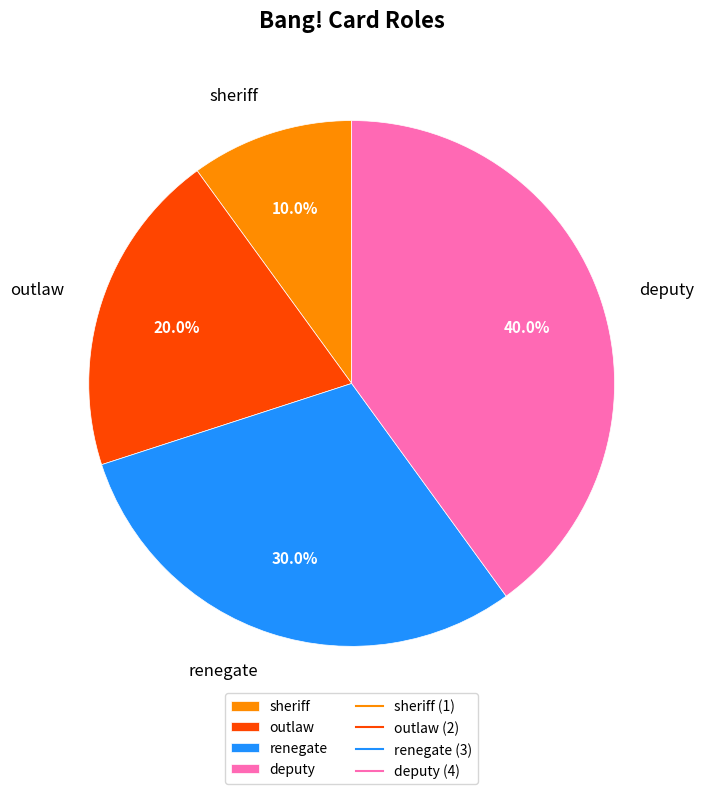

The sheriff slice represents 10% of the pie. True or false?

True